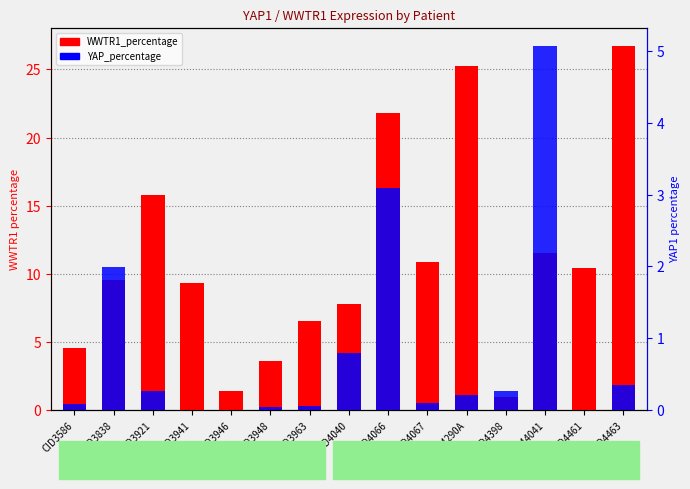

How many data points does each series have?

15